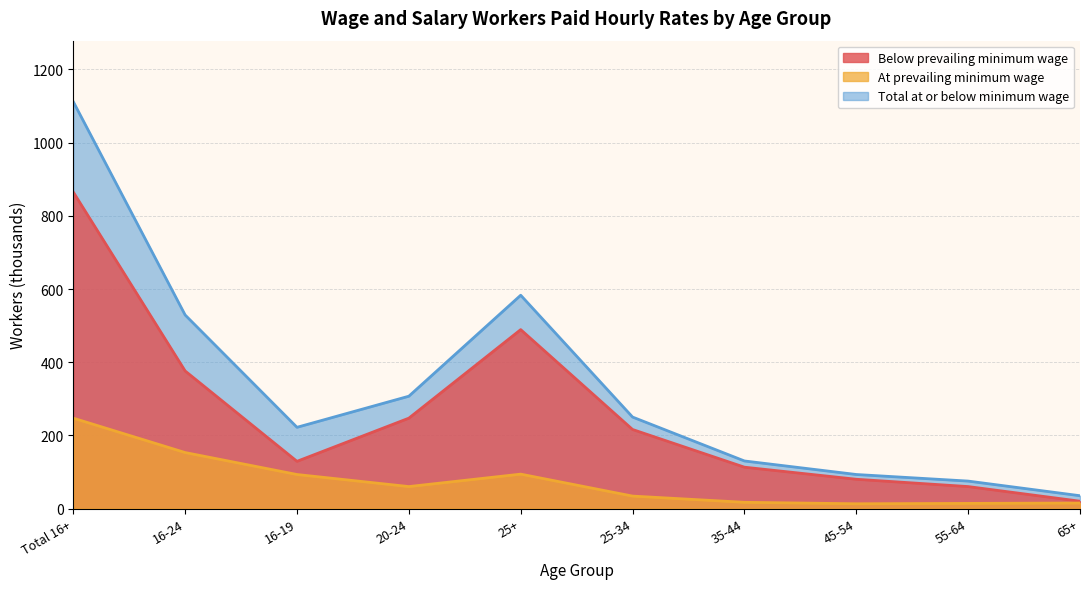

The value of At prevailing minimum wage at 16-24 is 244. True or false?

False